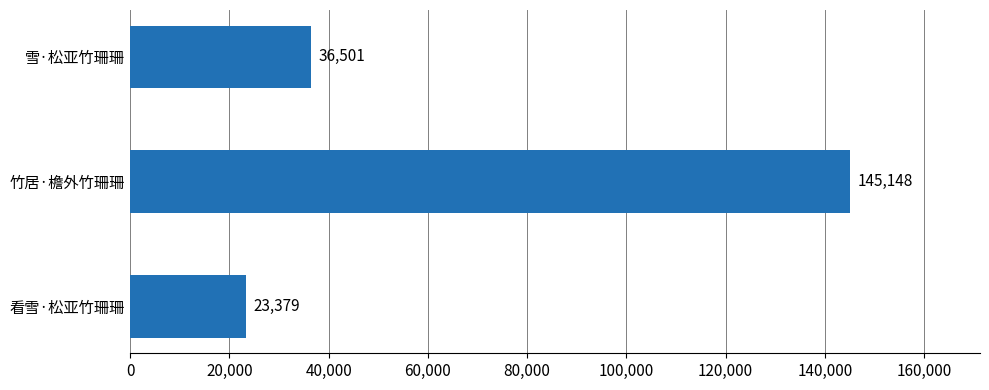

Rank the categories by value from lowest to highest.

看雪·松亚竹珊珊, 雪·松亚竹珊珊, 竹居·檐外竹珊珊